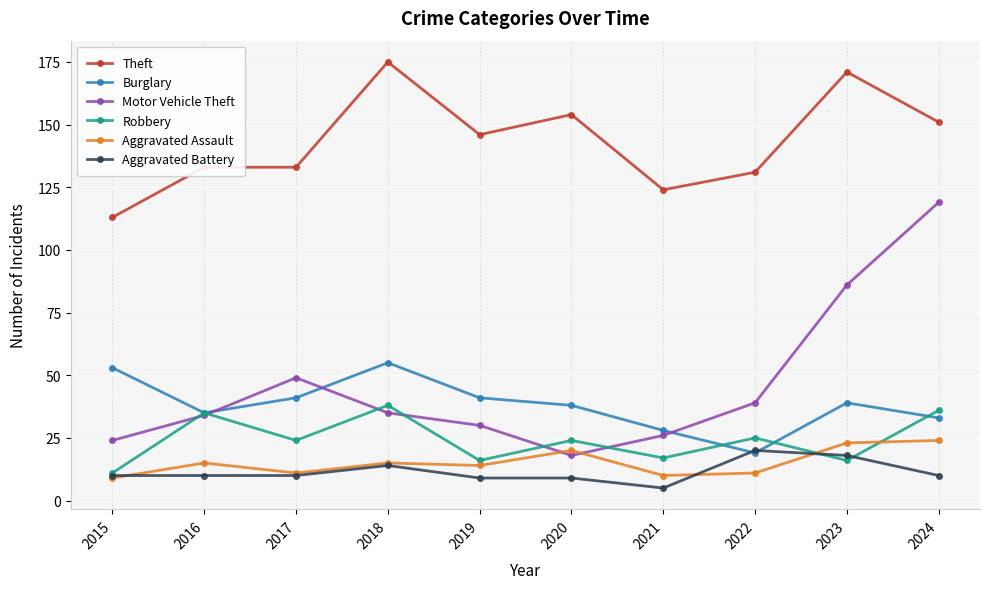

List the series in order of their peak value, lowest first.

Aggravated Battery, Aggravated Assault, Robbery, Burglary, Motor Vehicle Theft, Theft